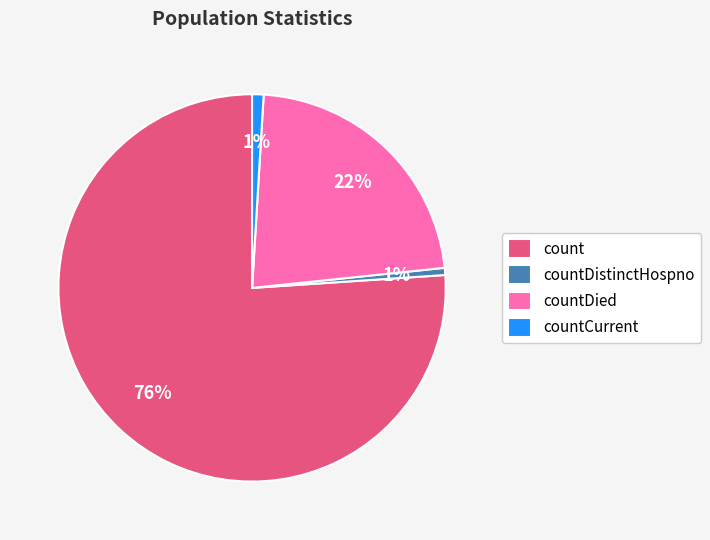

What is the majority slice?

count